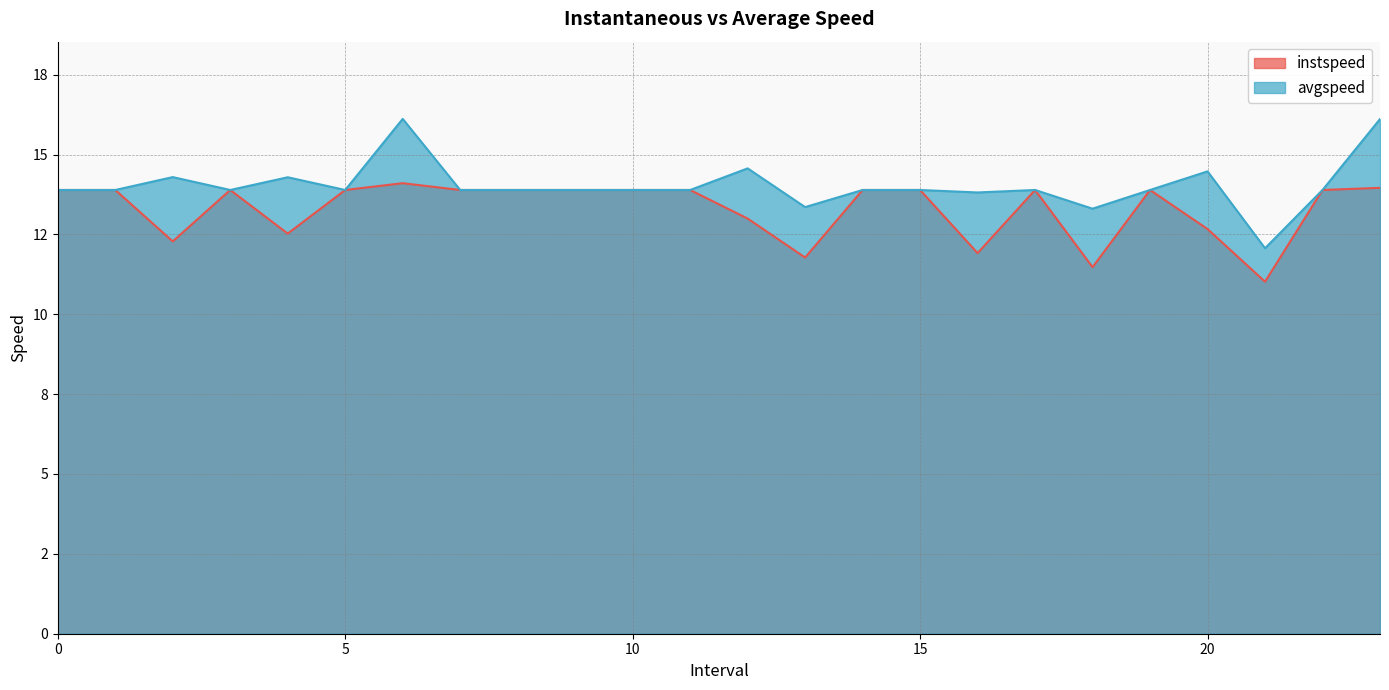

Reading left to right, extract all data points from this chart.

instspeed: 0=13.9	1=13.9	2=12.3	3=13.9	4=12.5	5=13.9	6=14.1	7=13.9	8=13.9	9=13.9	10=13.9	11=13.9	12=13.0	13=11.8	14=13.9	15=13.9	16=11.9	17=13.9	18=11.5	19=13.9	20=12.7	21=11.0	22=13.9	23=14.0
avgspeed: 0=13.9	1=13.9	2=14.3	3=13.9	4=14.3	5=13.9	6=16.1	7=13.9	8=13.9	9=13.9	10=13.9	11=13.9	12=14.6	13=13.4	14=13.9	15=13.9	16=13.8	17=13.9	18=13.3	19=13.9	20=14.5	21=12.1	22=13.9	23=16.1